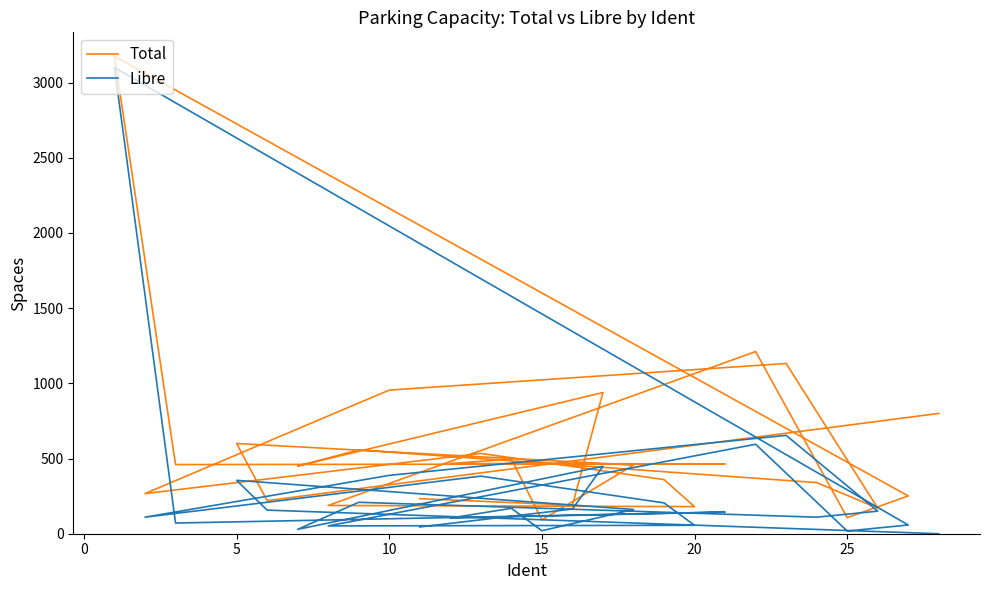

How many lines are shown in the chart?

2